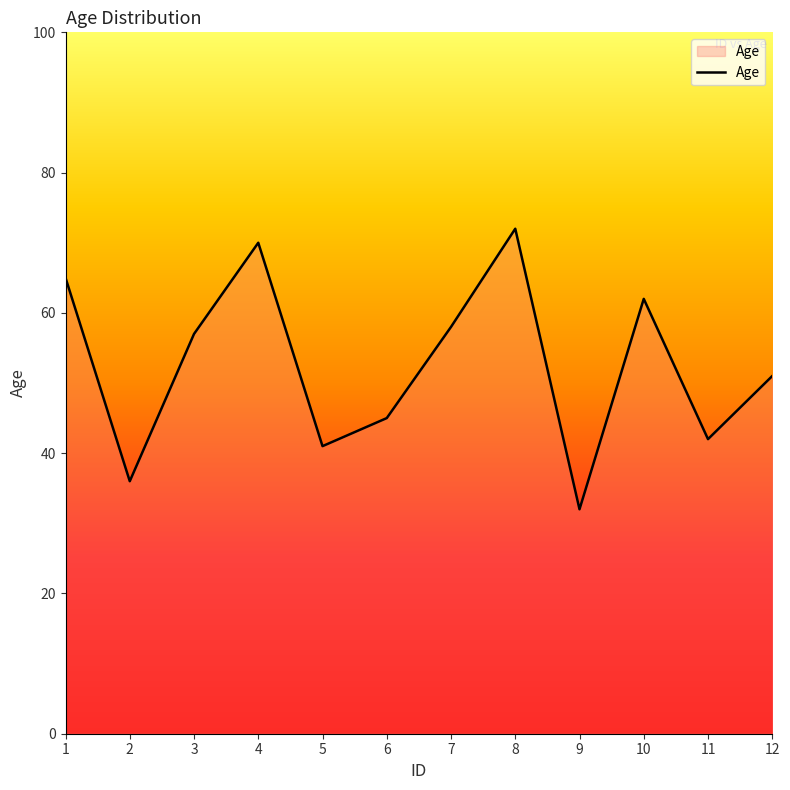

What is the sum of all values?

631